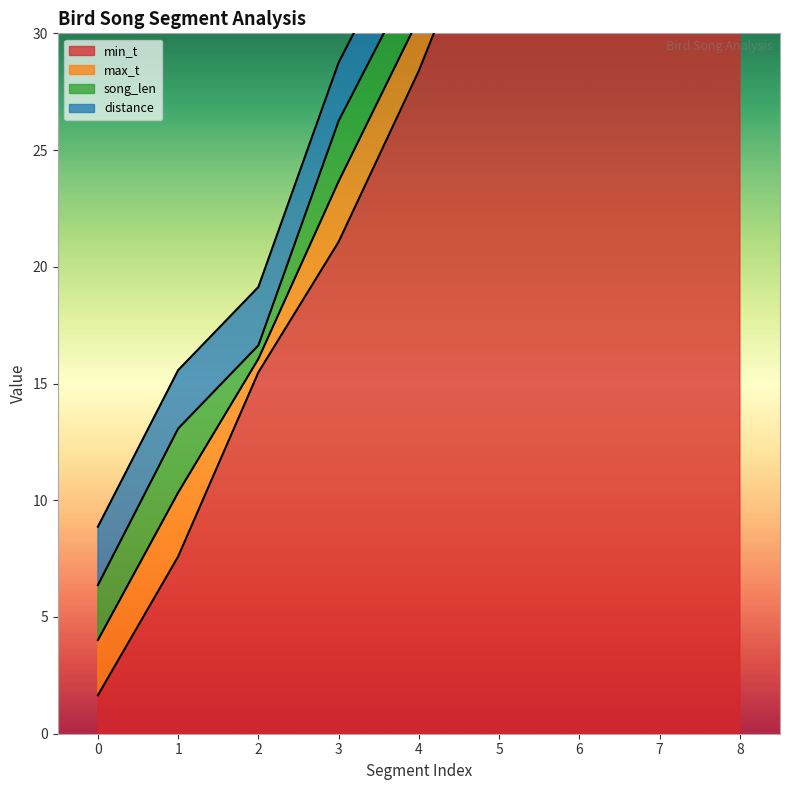

What is the spread (max minus min) of values at 0?

2.4